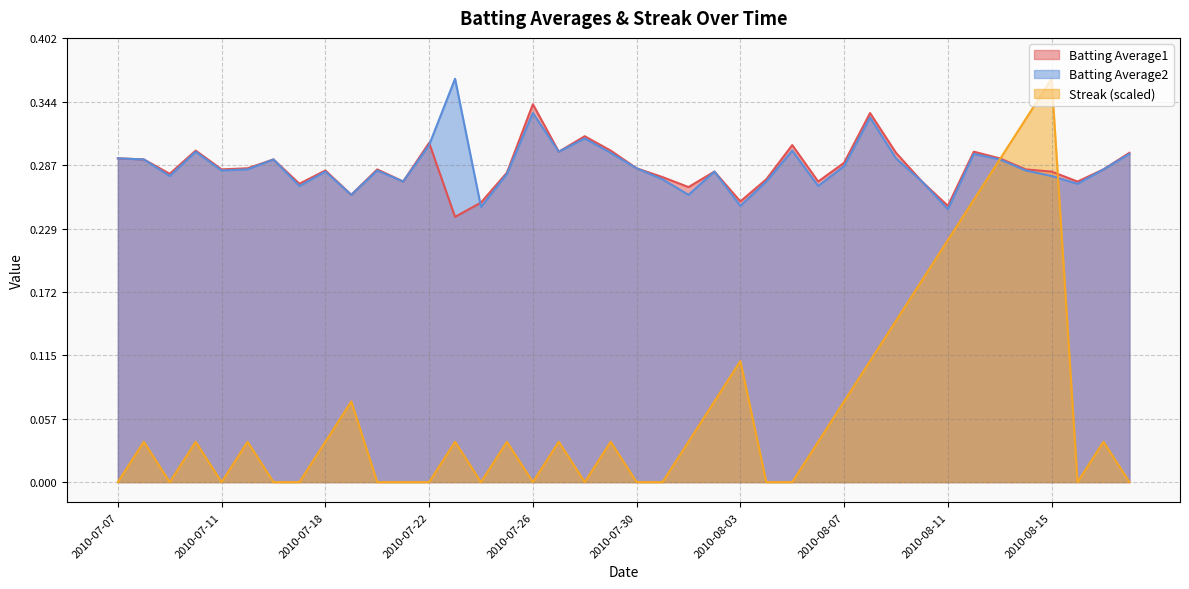

What are all the series names shown in the legend?

Batting Average1, Batting Average2, Streak (scaled)